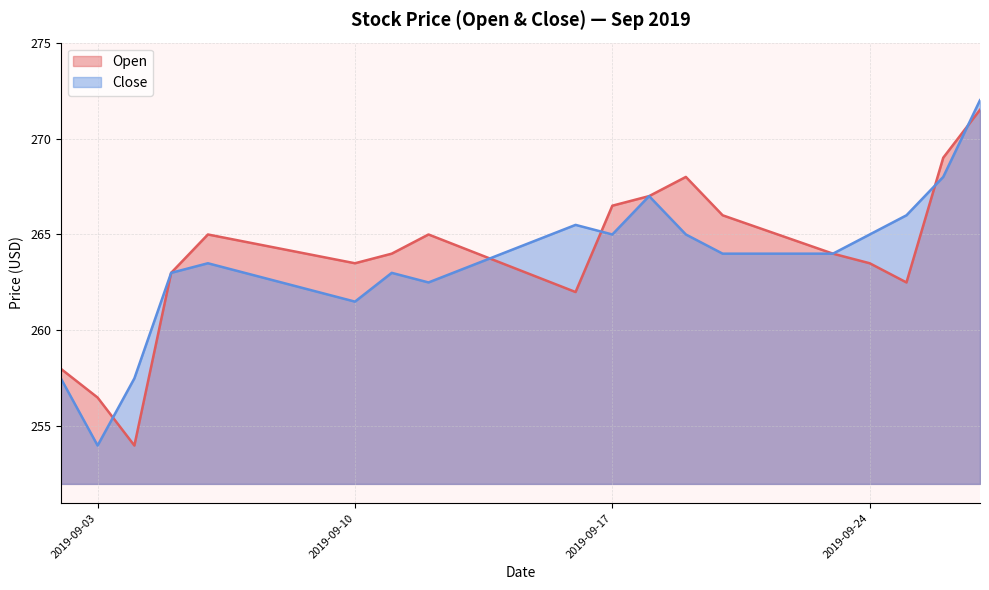

Between 2019-09-25 and 2019-09-11, which is larger?

2019-09-11